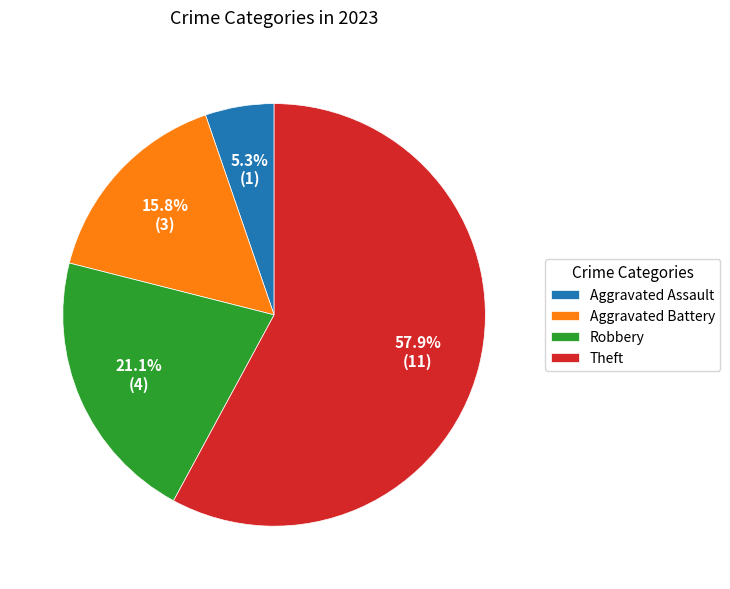

Rank the categories by value from highest to lowest.

Theft, Robbery, Aggravated Battery, Aggravated Assault